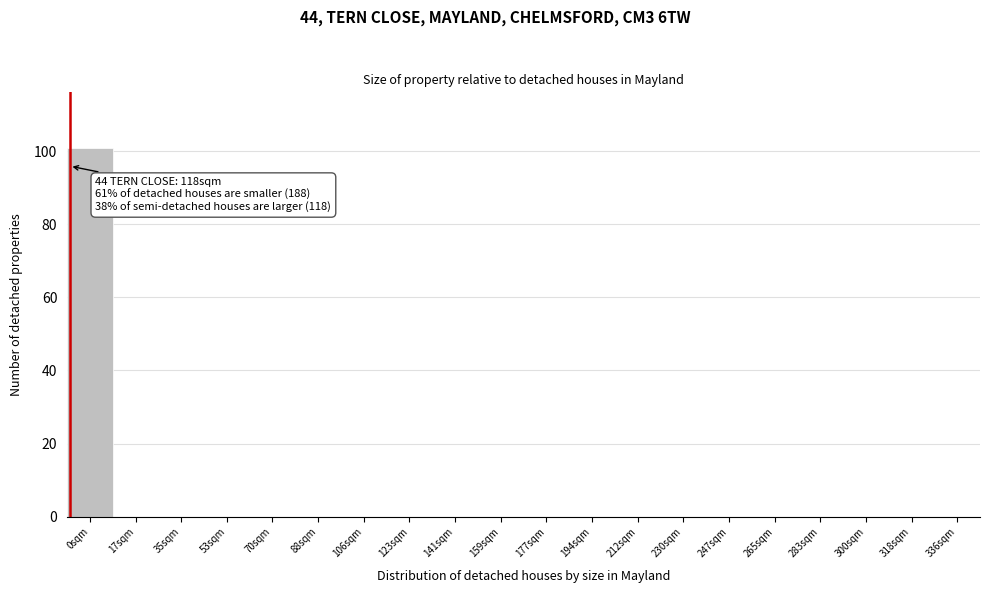

Reading left to right, extract all data points from this chart.

0sqm=101	17sqm=0	35sqm=0	53sqm=0	70sqm=0	88sqm=0	106sqm=0	123sqm=0	141sqm=0	159sqm=0	177sqm=0	194sqm=0	212sqm=0	230sqm=0	247sqm=0	265sqm=0	283sqm=0	300sqm=0	318sqm=0	336sqm=0